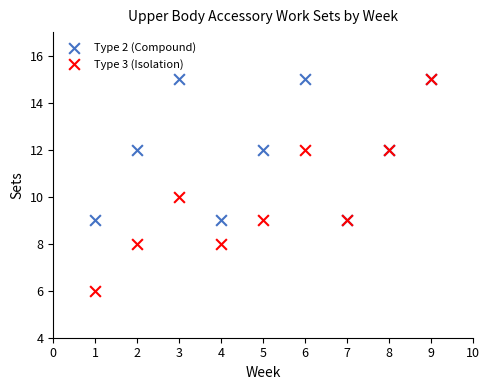

Which series reaches the minimum Y coordinate?

Type 3 (Isolation)